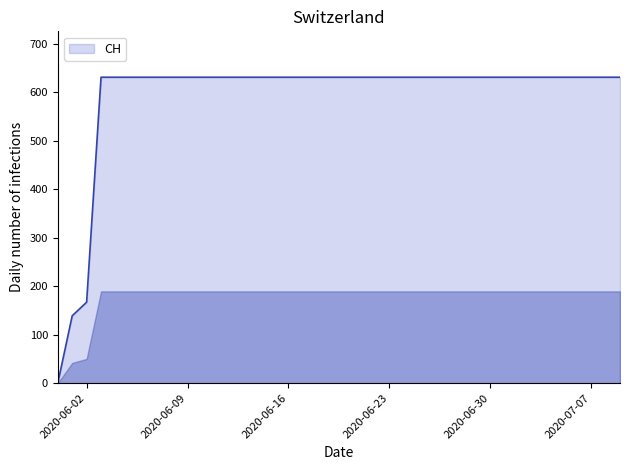

What is the maximum value shown in the chart?

631